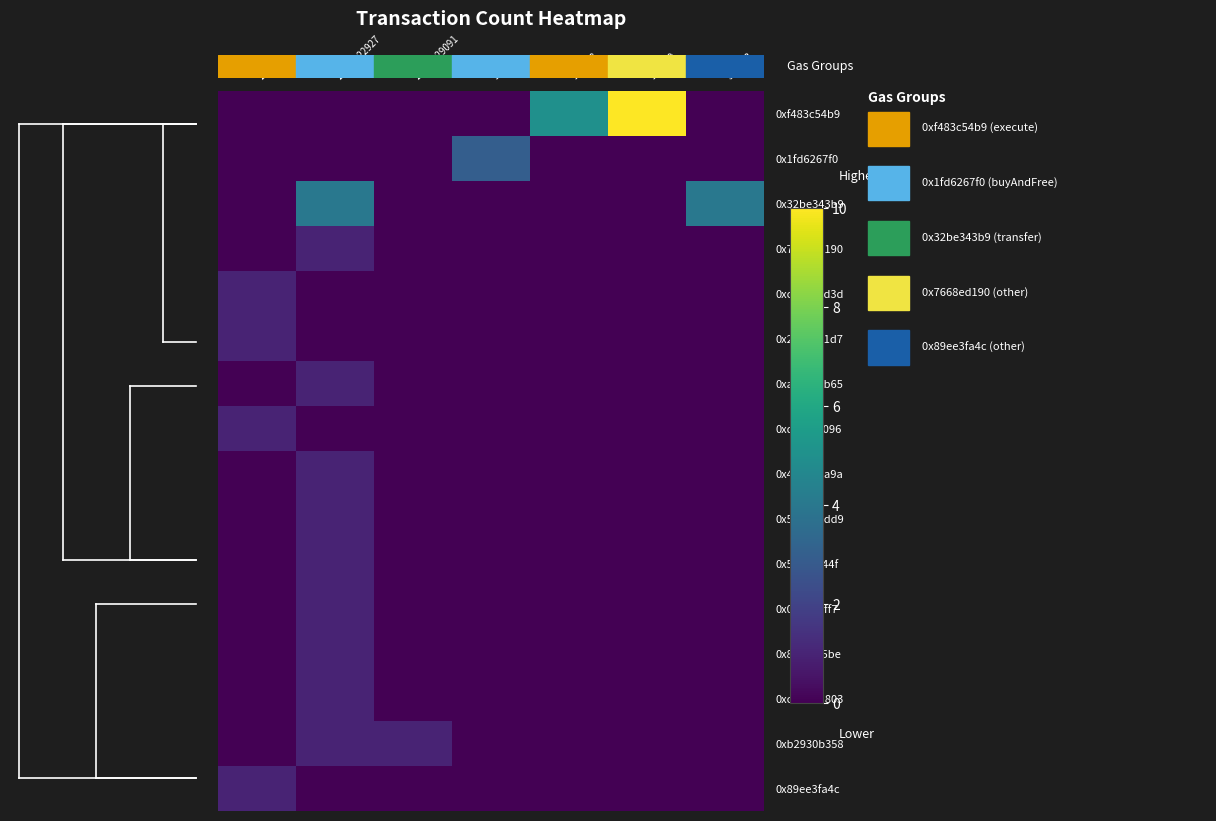

Reading left to right, transcribe all the data shown in this chart.

0xf483c54b9: 21000=0	22423-22927=0	25000-29091=0	90000=0	143368=5	168460=10	333333=0
0x1fd6267f0: 21000=0	22423-22927=0	25000-29091=0	90000=3	143368=0	168460=0	333333=0
0x32be343b9: 21000=0	22423-22927=4	25000-29091=0	90000=0	143368=0	168460=0	333333=4
0x7668ed190: 21000=0	22423-22927=1	25000-29091=0	90000=0	143368=0	168460=0	333333=0
0xc7b59cd3d: 21000=1	22423-22927=0	25000-29091=0	90000=0	143368=0	168460=0	333333=0
0x2e087e1d7: 21000=1	22423-22927=0	25000-29091=0	90000=0	143368=0	168460=0	333333=0
0xa171a8b65: 21000=0	22423-22927=1	25000-29091=0	90000=0	143368=0	168460=0	333333=0
0xd25fda096: 21000=1	22423-22927=0	25000-29091=0	90000=0	143368=0	168460=0	333333=0
0x4e56a2a9a: 21000=0	22423-22927=1	25000-29091=0	90000=0	143368=0	168460=0	333333=0
0x597695dd9: 21000=0	22423-22927=1	25000-29091=0	90000=0	143368=0	168460=0	333333=0
0x5fd14a44f: 21000=0	22423-22927=1	25000-29091=0	90000=0	143368=0	168460=0	333333=0
0x042ee0ff7: 21000=0	22423-22927=1	25000-29091=0	90000=0	143368=0	168460=0	333333=0
0x8ecfb95be: 21000=0	22423-22927=1	25000-29091=0	90000=0	143368=0	168460=0	333333=0
0xcbba2a803: 21000=0	22423-22927=1	25000-29091=0	90000=0	143368=0	168460=0	333333=0
0xb2930b358: 21000=0	22423-22927=1	25000-29091=1	90000=0	143368=0	168460=0	333333=0
0x89ee3fa4c: 21000=1	22423-22927=0	25000-29091=0	90000=0	143368=0	168460=0	333333=0